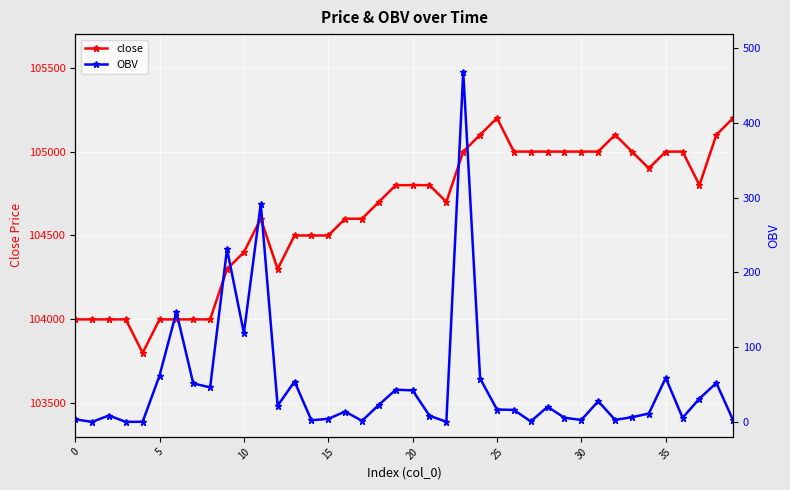

At which label is close closest to 104500?

13